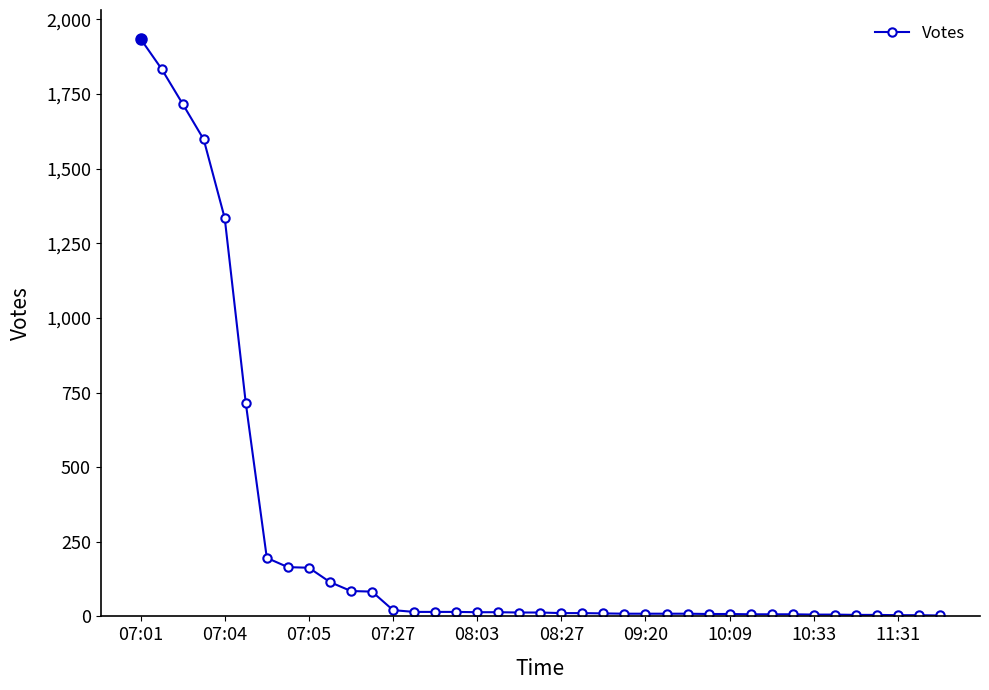

What is the average value?

261